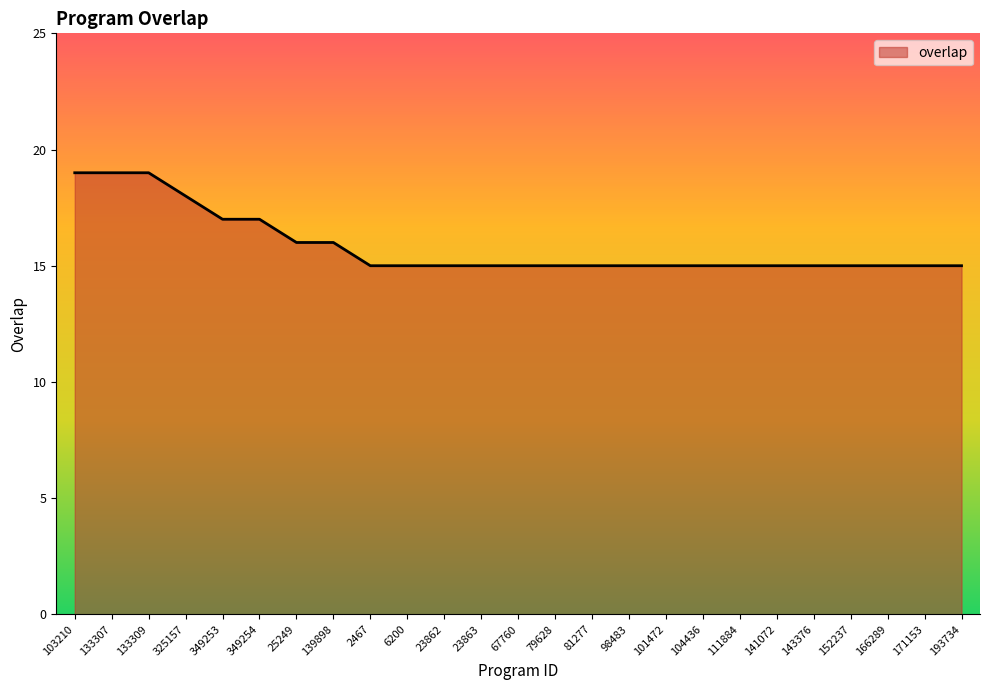

What position from the left is 81277?

15